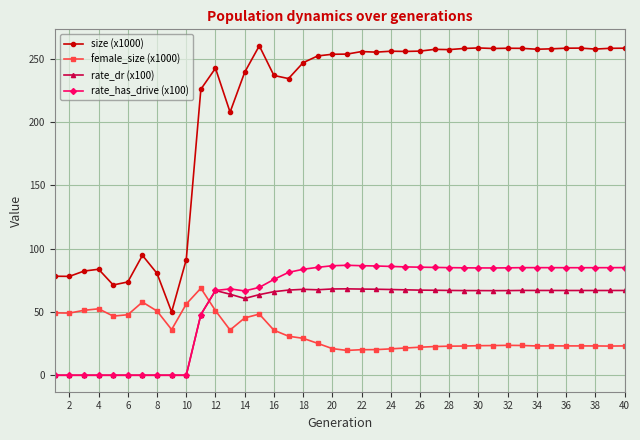

True or false: rate_has_drive (x100) and size (x1000) cross at least once.

False